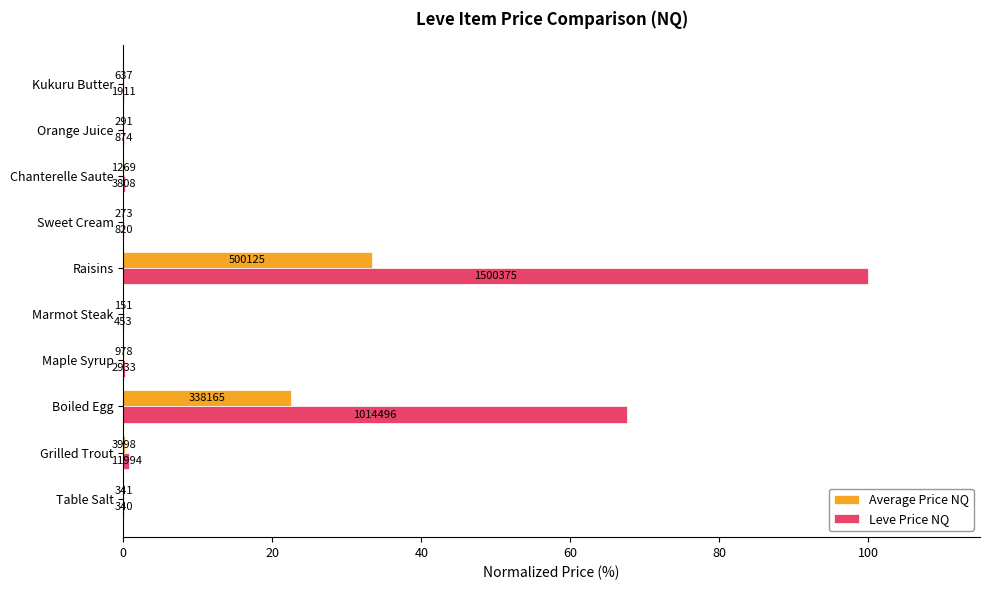

Which series has the largest total across all categories?

Leve Price NQ